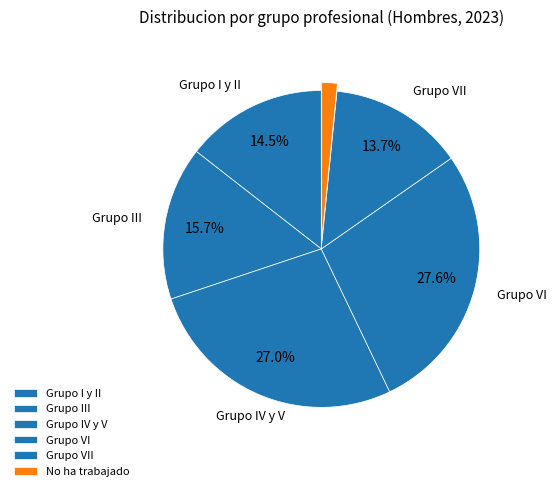

How many slices are in this pie chart?

6